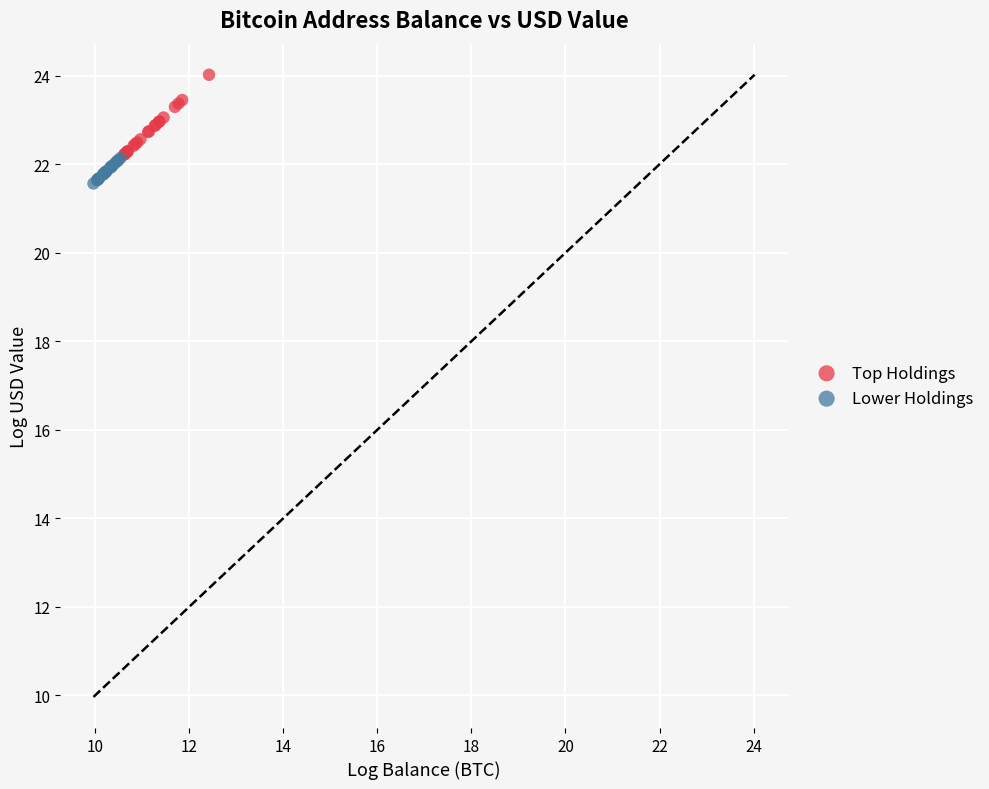

What are all the series names shown in the legend?

Top Holdings, Lower Holdings